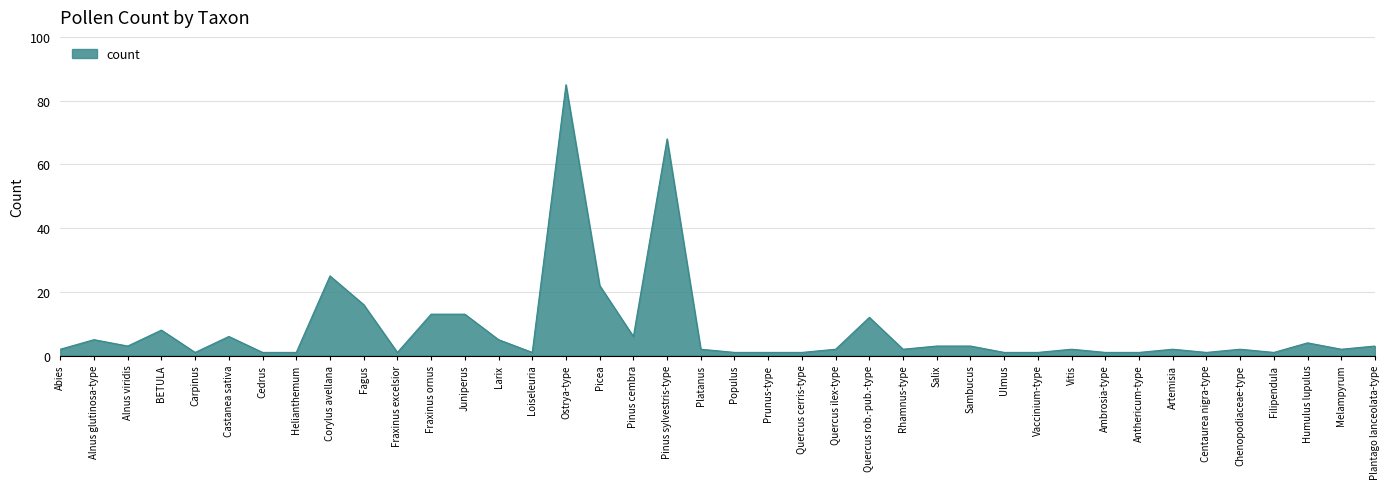

Reading right to left, transcribe all the data shown in this chart.

3	2	4	1	2	1	2	1	1	2	1	1	3	3	2	12	2	1	1	1	2	68	6	22	85	1	5	13	13	1	16	25	1	1	6	1	8	3	5	2